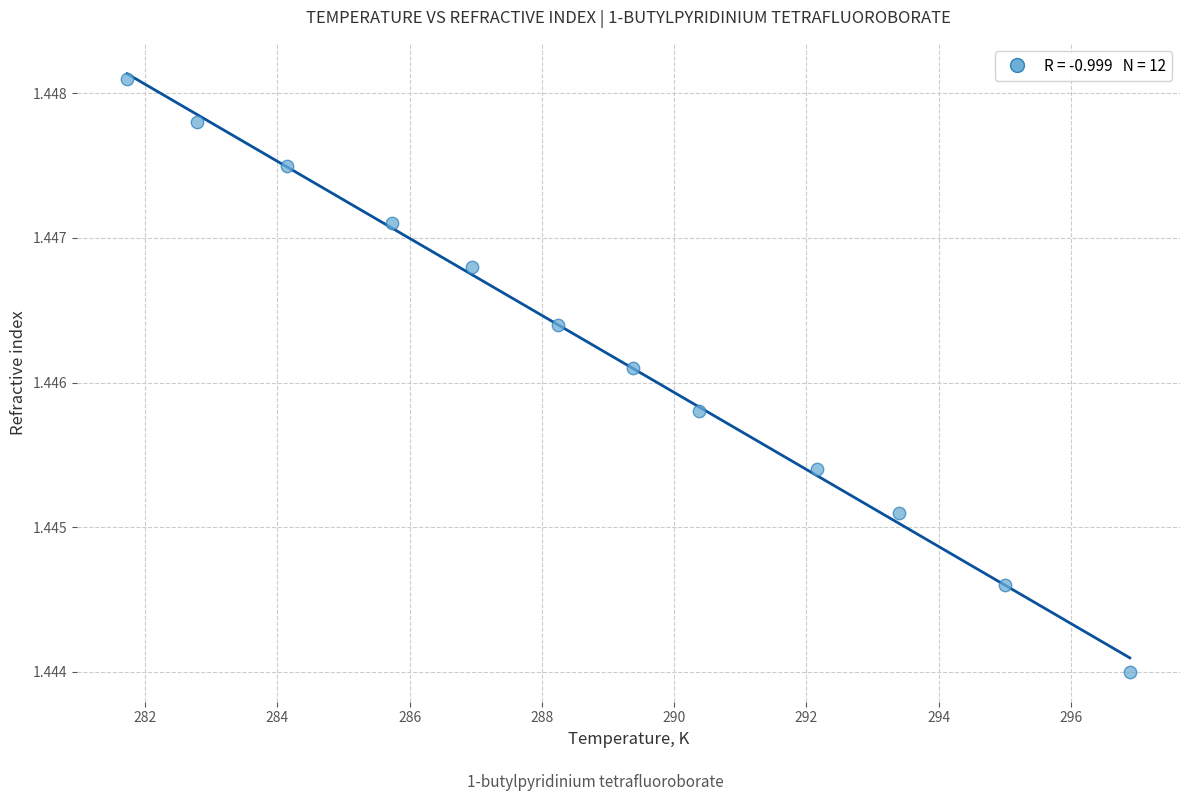

What is the range of X values (max minus min)?

15.2